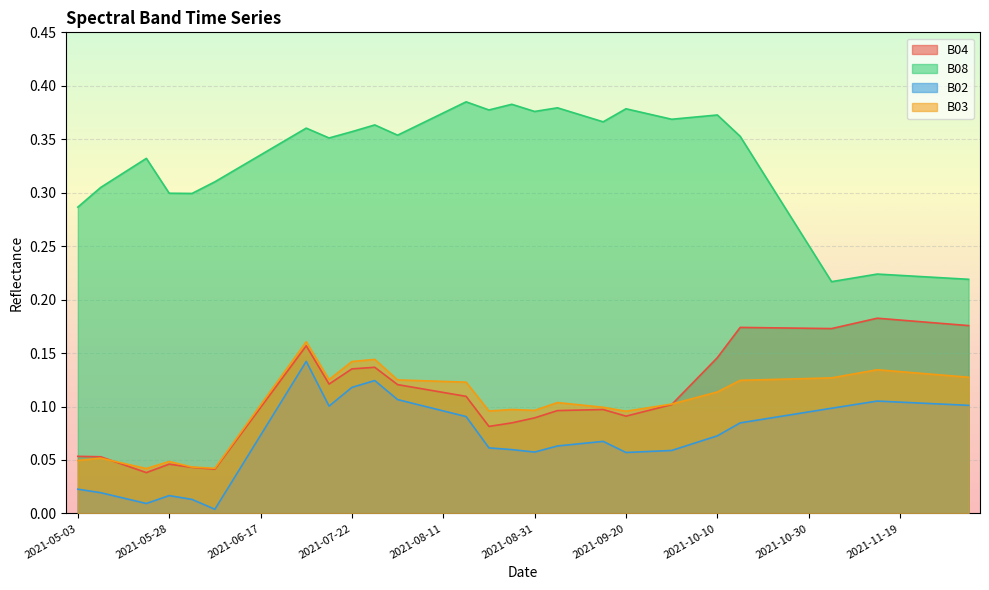

What value does the B02 series have at 2021-09-10?

0.1